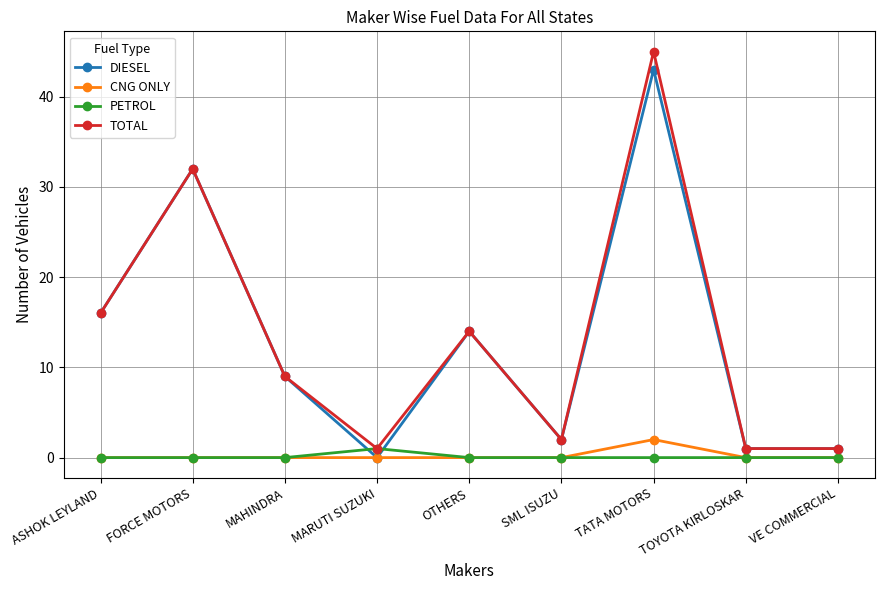

What are all the series names shown in the legend?

DIESEL, CNG ONLY, PETROL, TOTAL